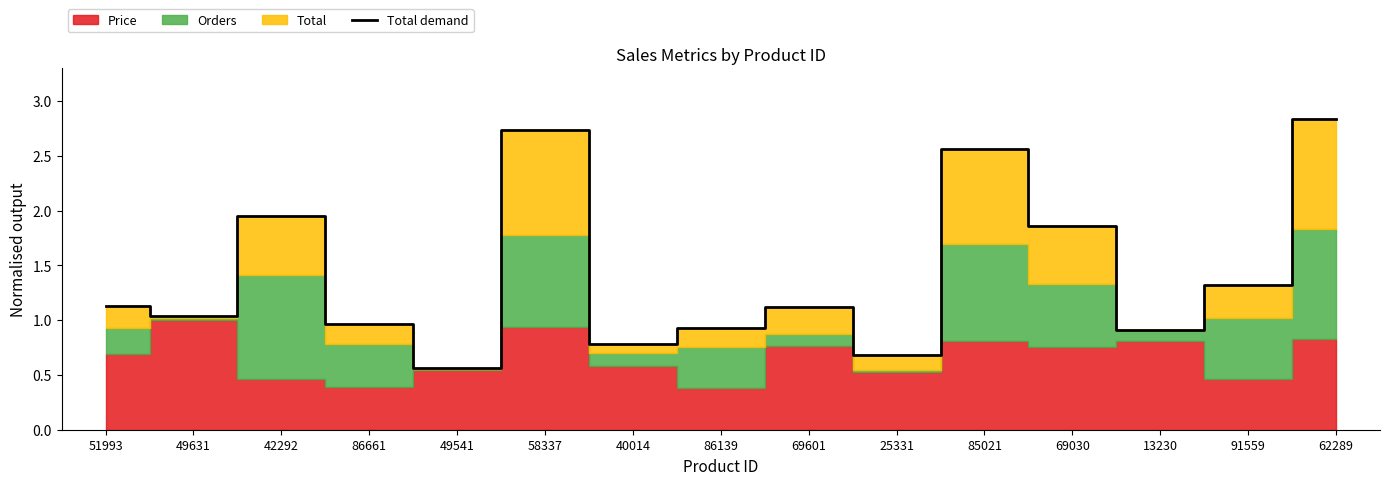

What value does the data have at 49631?

1.0